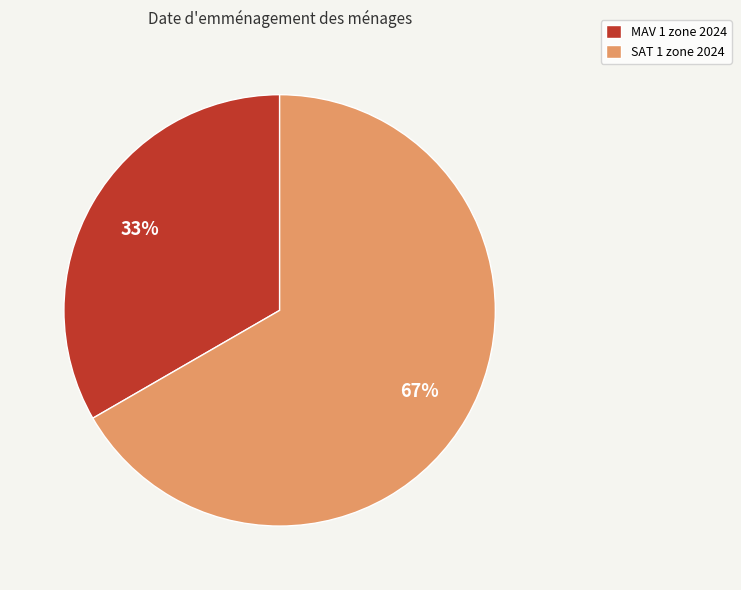

To the nearest percent, what is the combined percentage of SAT 1 zone 2024 and MAV 1 zone 2024?

100%